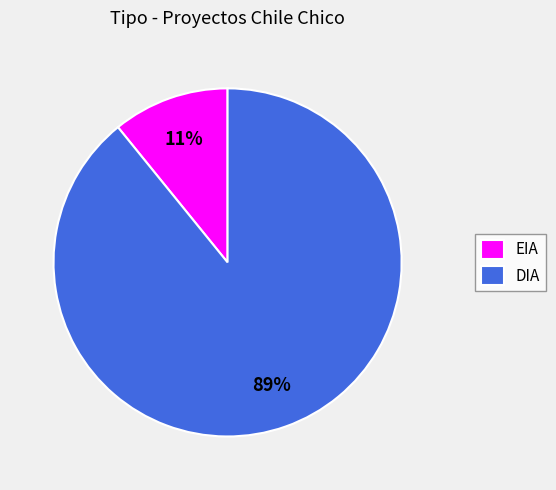

The EIA slice represents 21% of the pie. True or false?

False